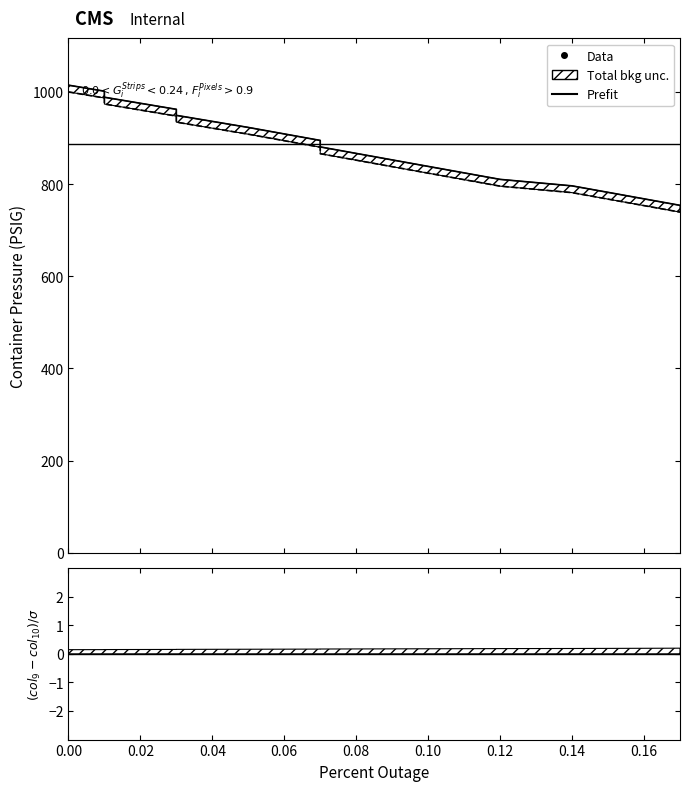

What is the difference between the col_9 values at 0.02 and 0.03?

13.1